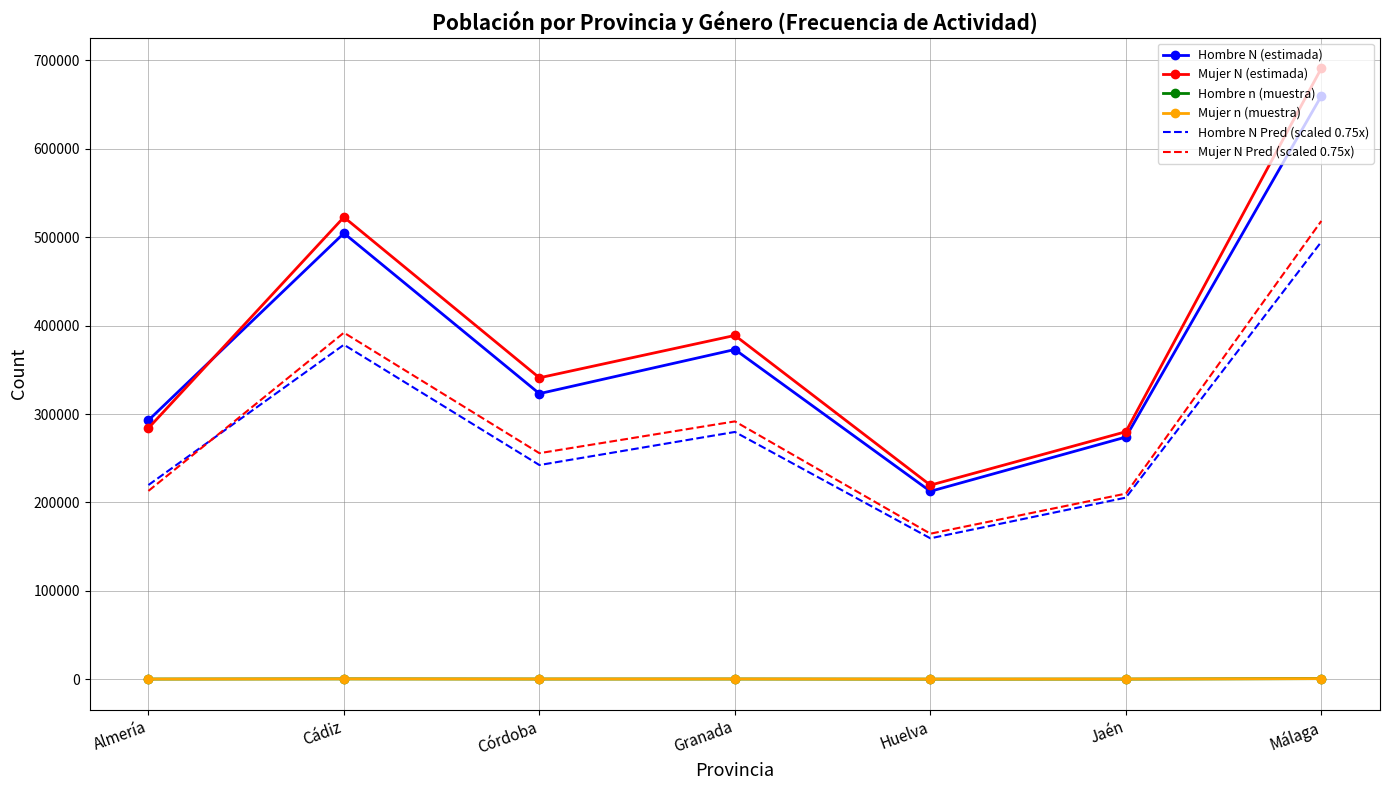

Between Granada and Huelva, which series saw the biggest shift?

Mujer N (estimada)